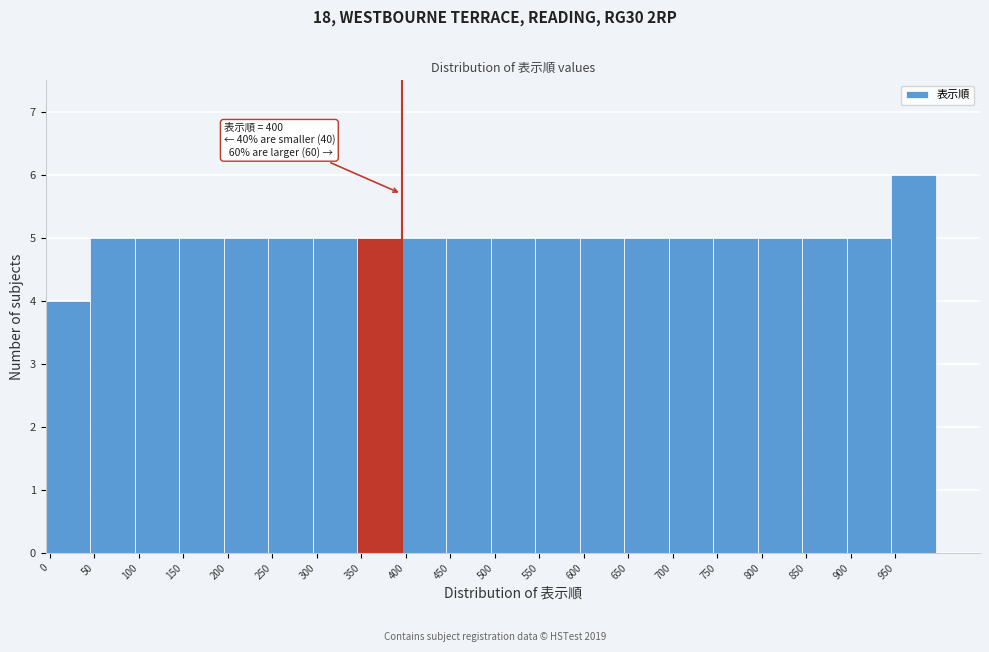

Over which range of the x-axis is the bar tallest?

950 to 1000